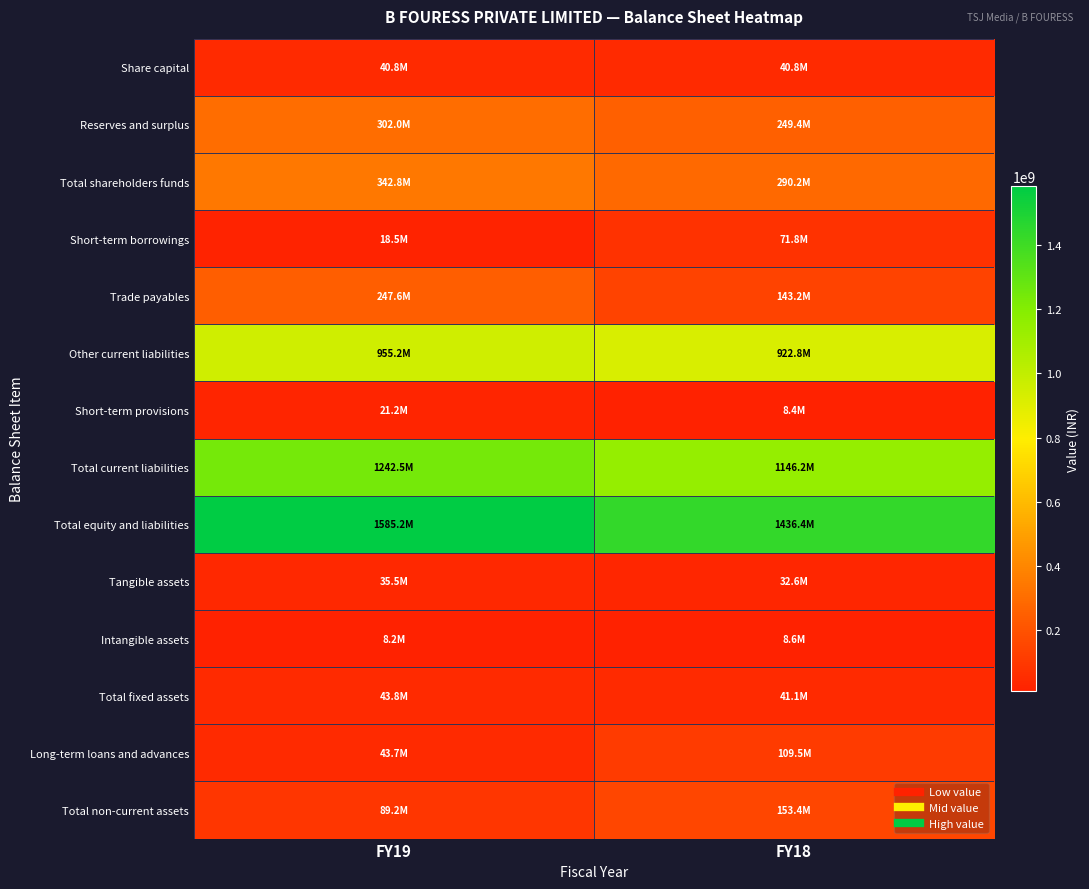

Which series has the largest range (max minus min)?

Total equity and liabilities